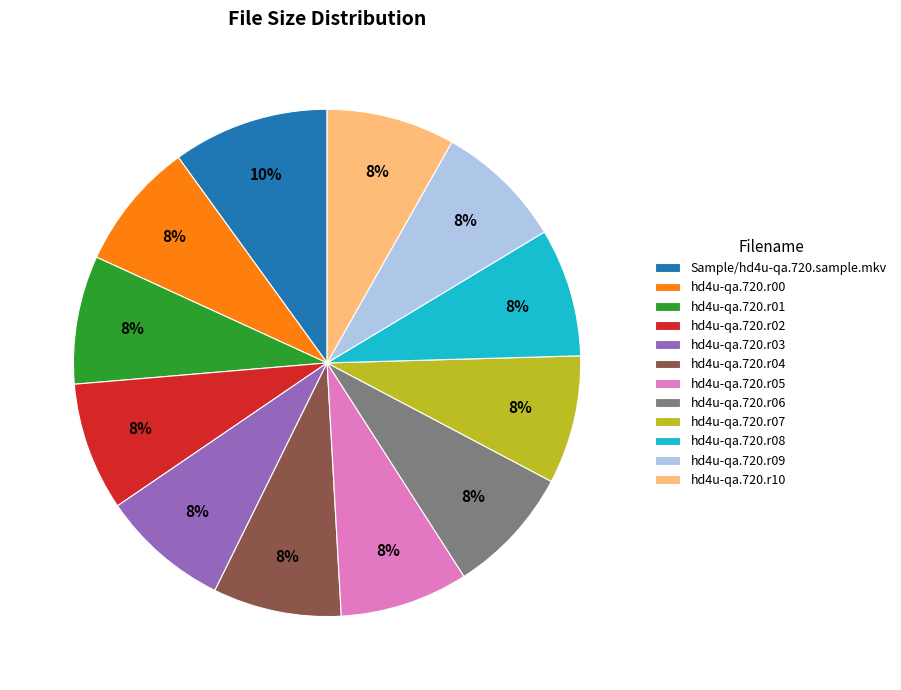

To the nearest percent, what portion does hd4u-qa.720.r01 represent?

8%